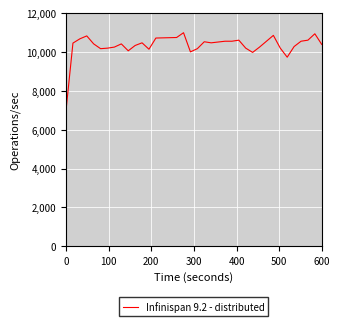

What is the greatest value displayed?

11000.0